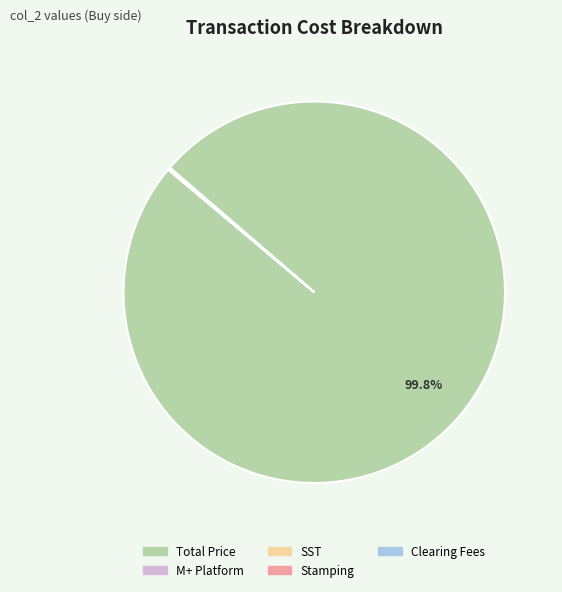

Which category accounts for the majority?

Total Price